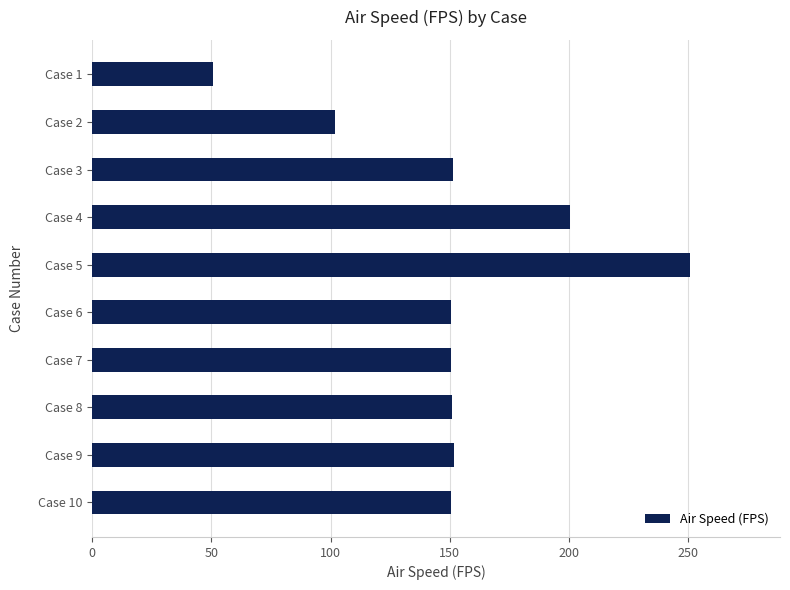

The value at Case 9 is 41.6. True or false?

False